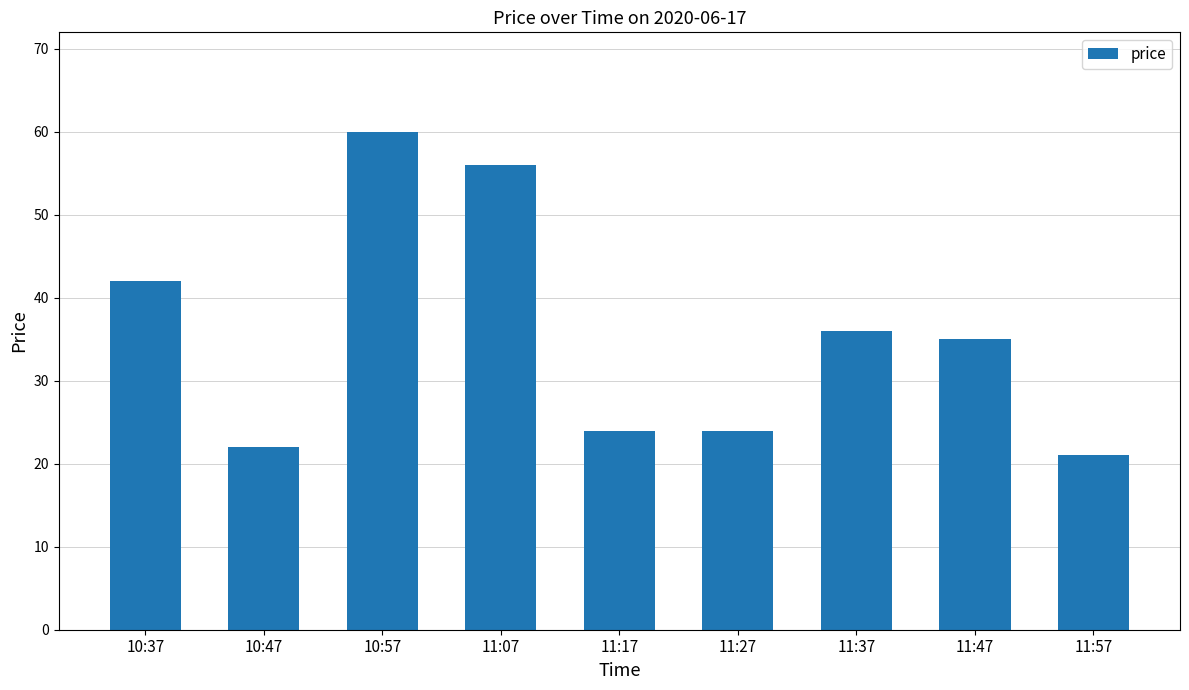

The chart shows a value of 60 at 10:57. True or false?

True